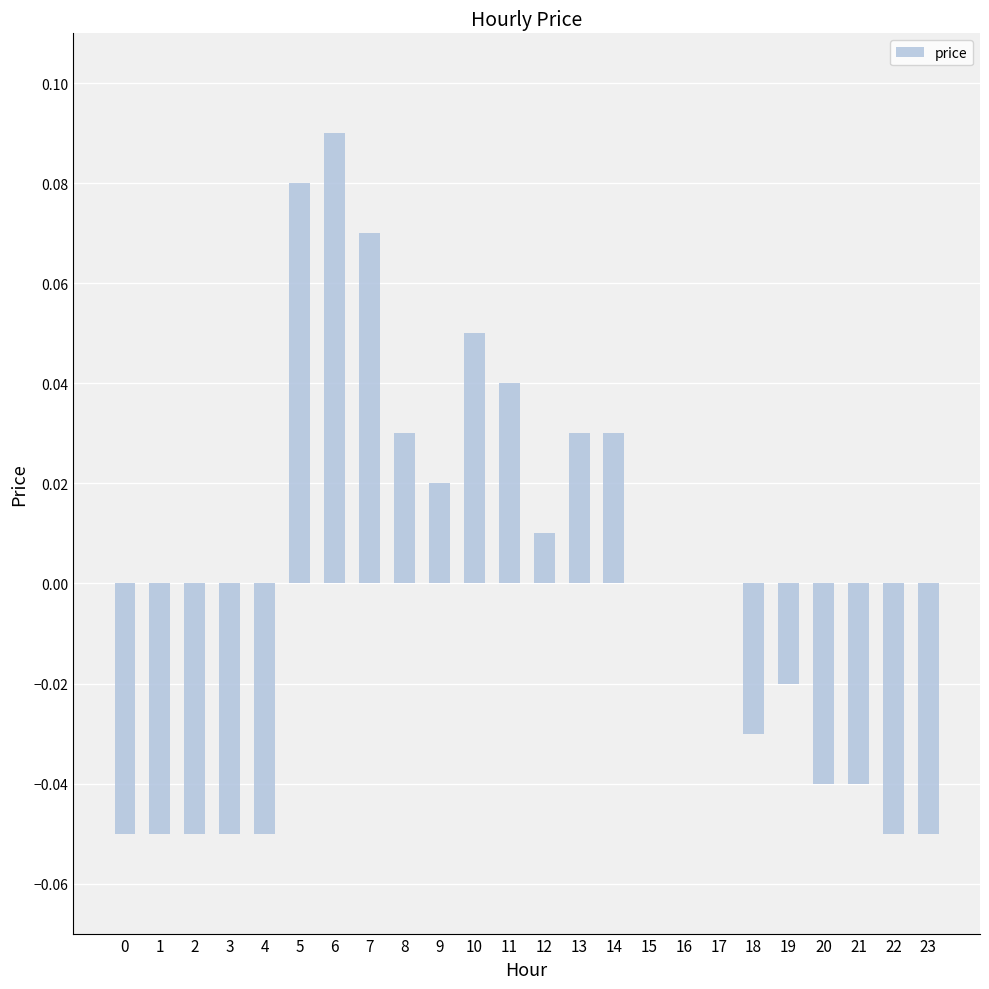

True or false: the data shows -0.1 at 15.

False